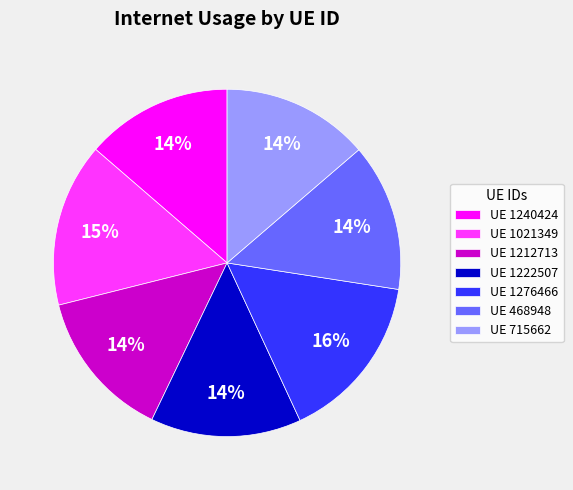

To the nearest percent, what percentage of the pie is UE 1021349?

15%